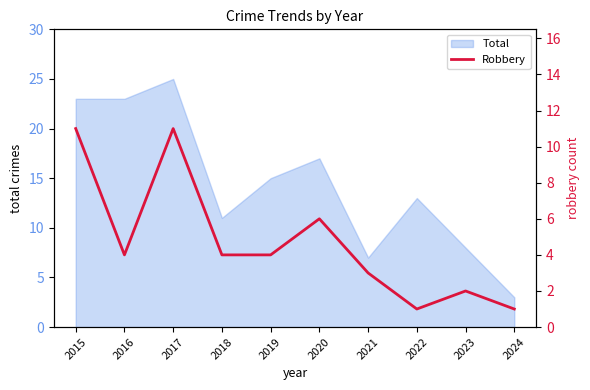

True or false: the data shows 2 at 2024.

False